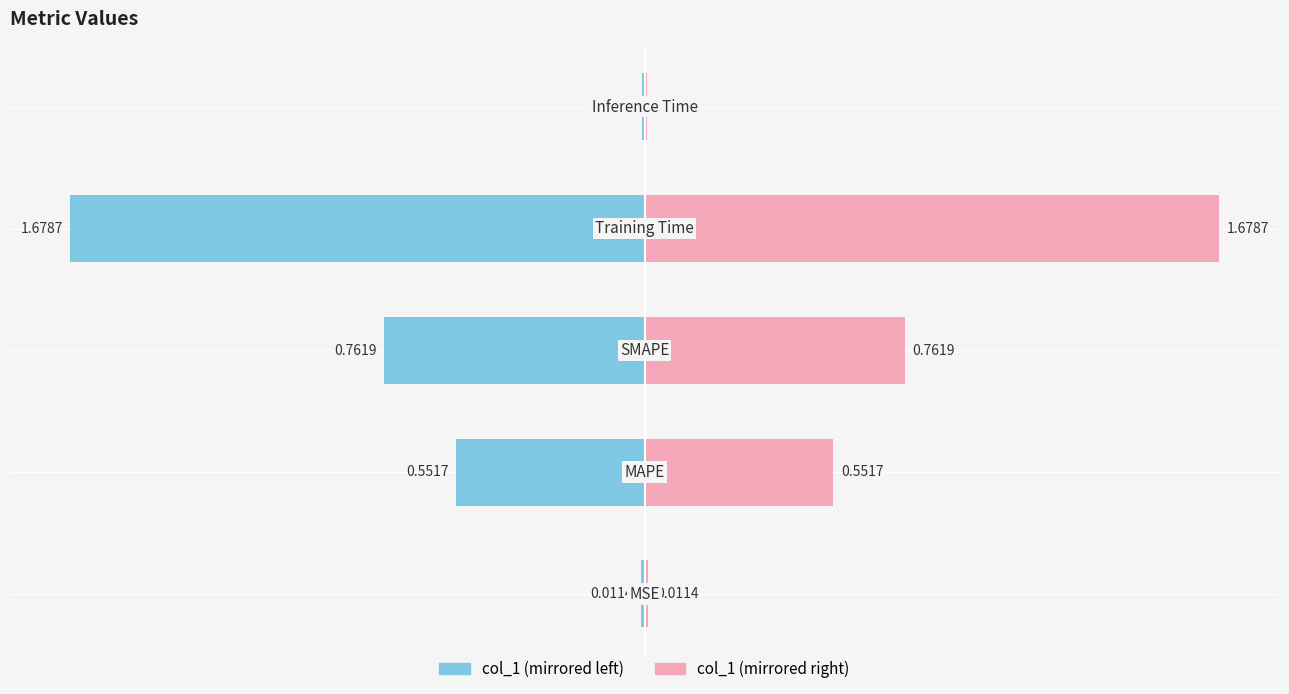

How many distinct data groups are displayed?

2